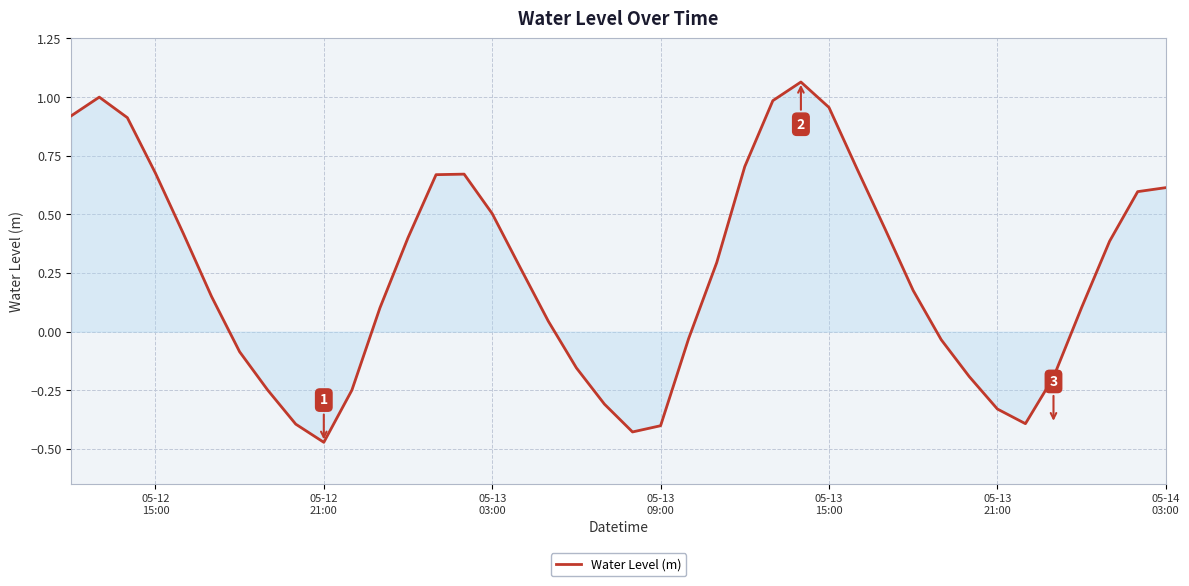

What is the difference between the maximum and minimum values?

1.5